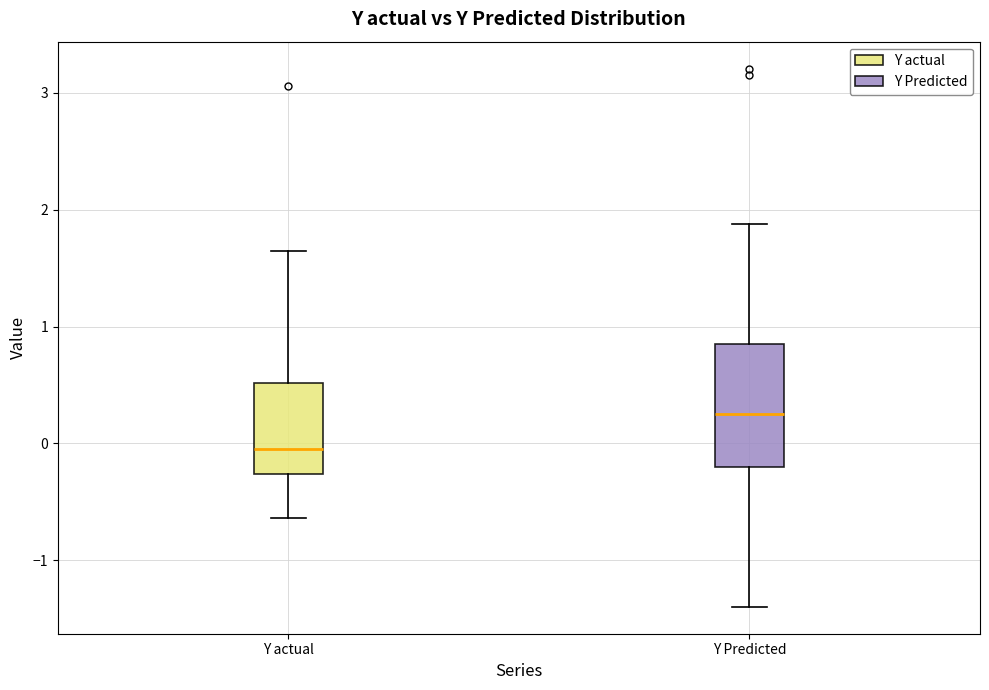

Reading left to right, read every box against the y-axis: the position of its median line, the range the box covers, and the ends of its whiskers. The values are not printed on the chart, so give them approximately, as read against the axis.

Y actual: median -0.1, box -0.3 to 0.5, whiskers -0.6 to 1.6
Y Predicted: median 0.3, box -0.2 to 0.8, whiskers -1.4 to 1.9